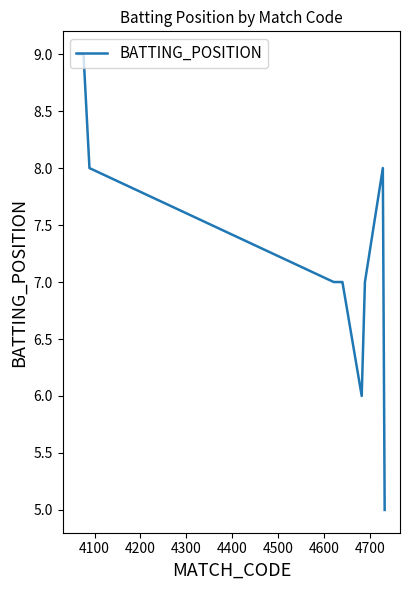

What is the difference between the maximum and minimum values?

4